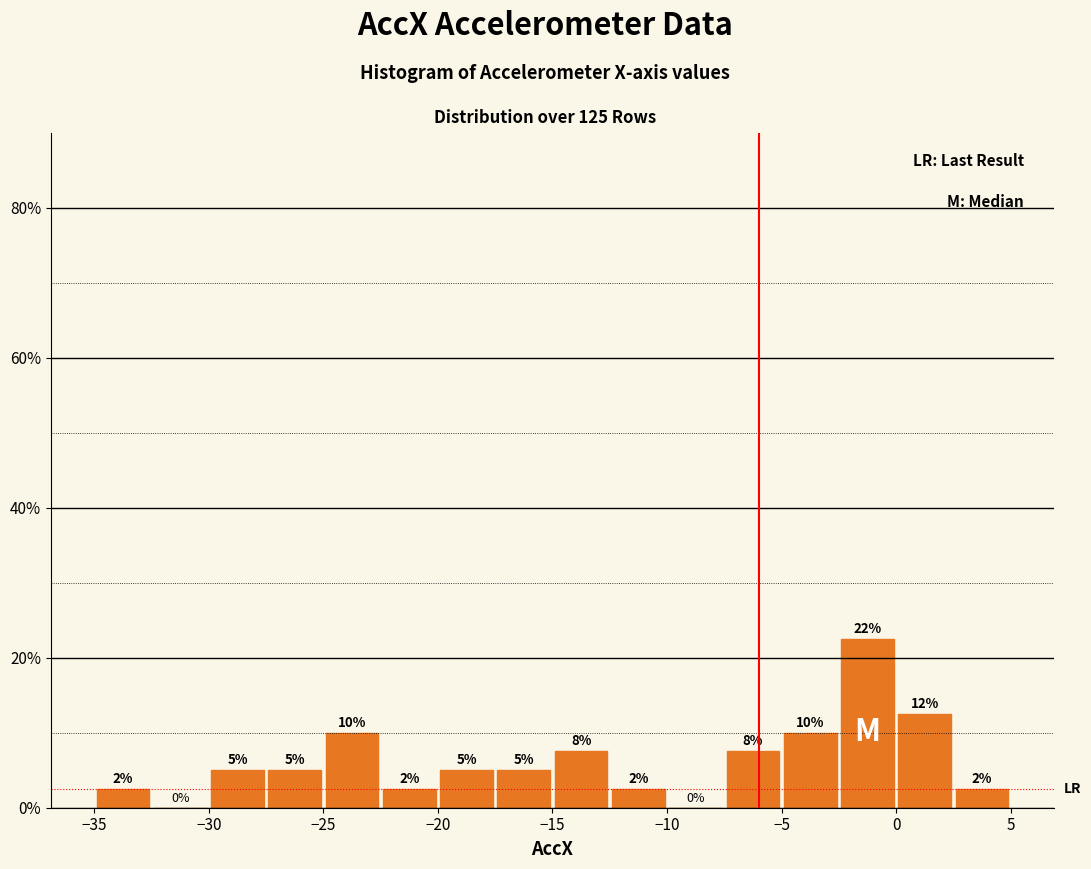

Over which range of the x-axis is the bar tallest?

-2.5 to 0.0